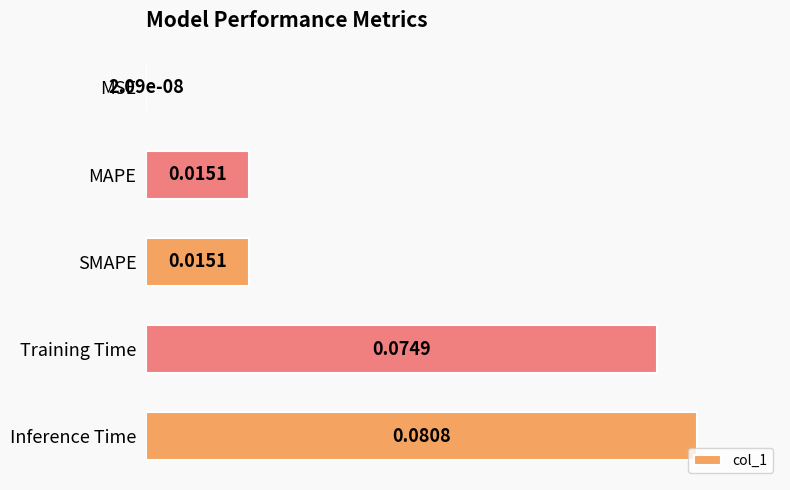

What is the change in value from MAPE to Inference Time?

+0.8